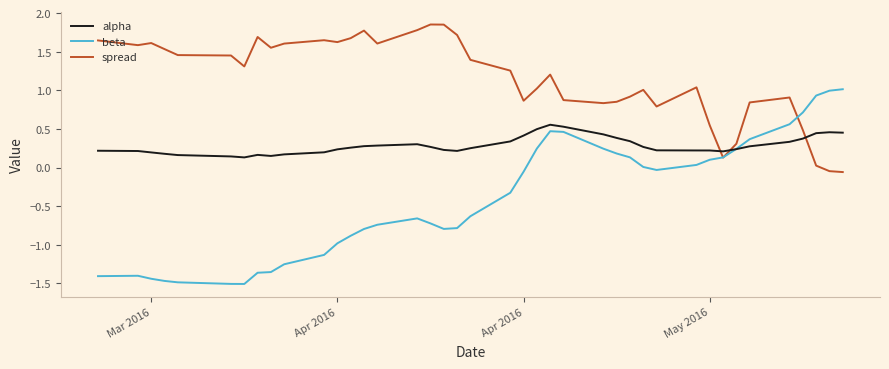

Rank the series by their average value, from highest to lowest.

spread, alpha, beta